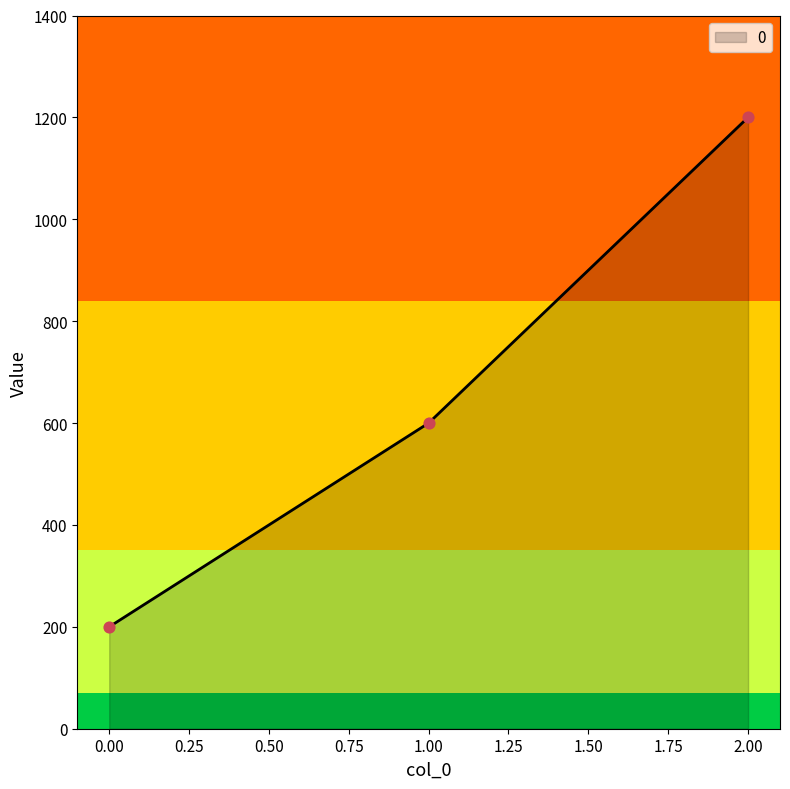

What is the change in value from 0.00 to 1.00?

+400